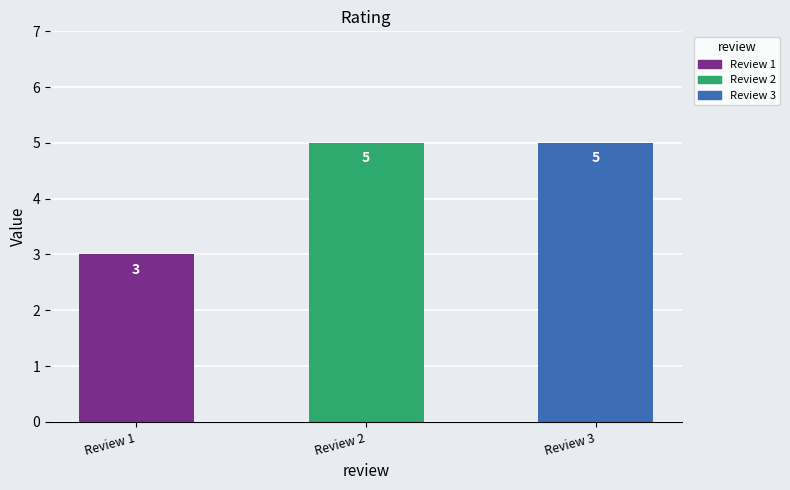

How many values are between 3 and 5?

3